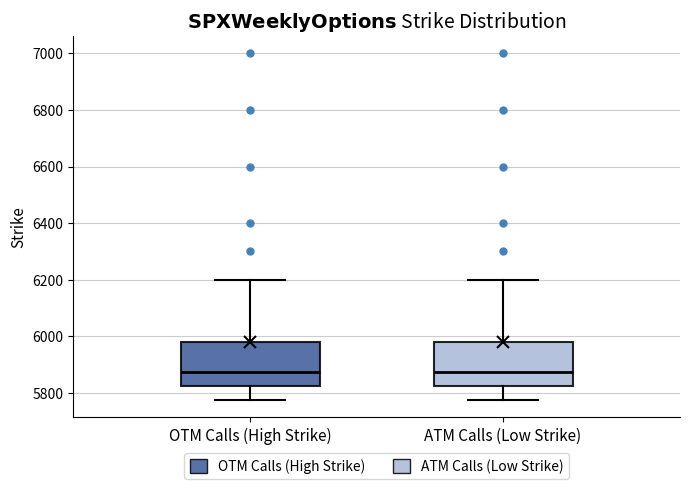

Where does the lower whisker of the box for ATM Calls (Low Strike) end on the y-axis? The values are not printed on the chart, so give them approximately, as read against the axis.

5780